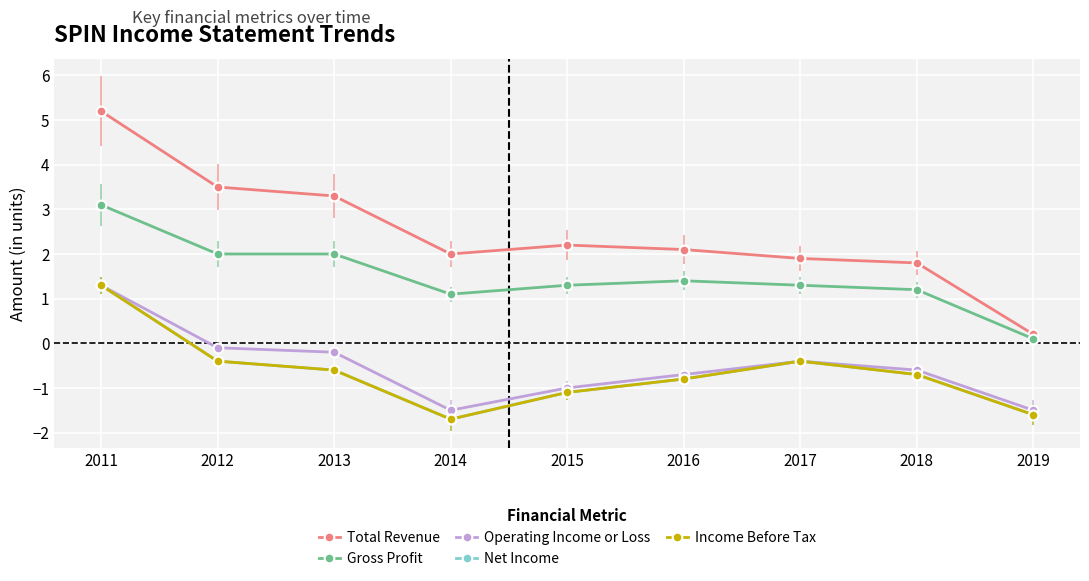

Which category has the highest value across all series?

2011